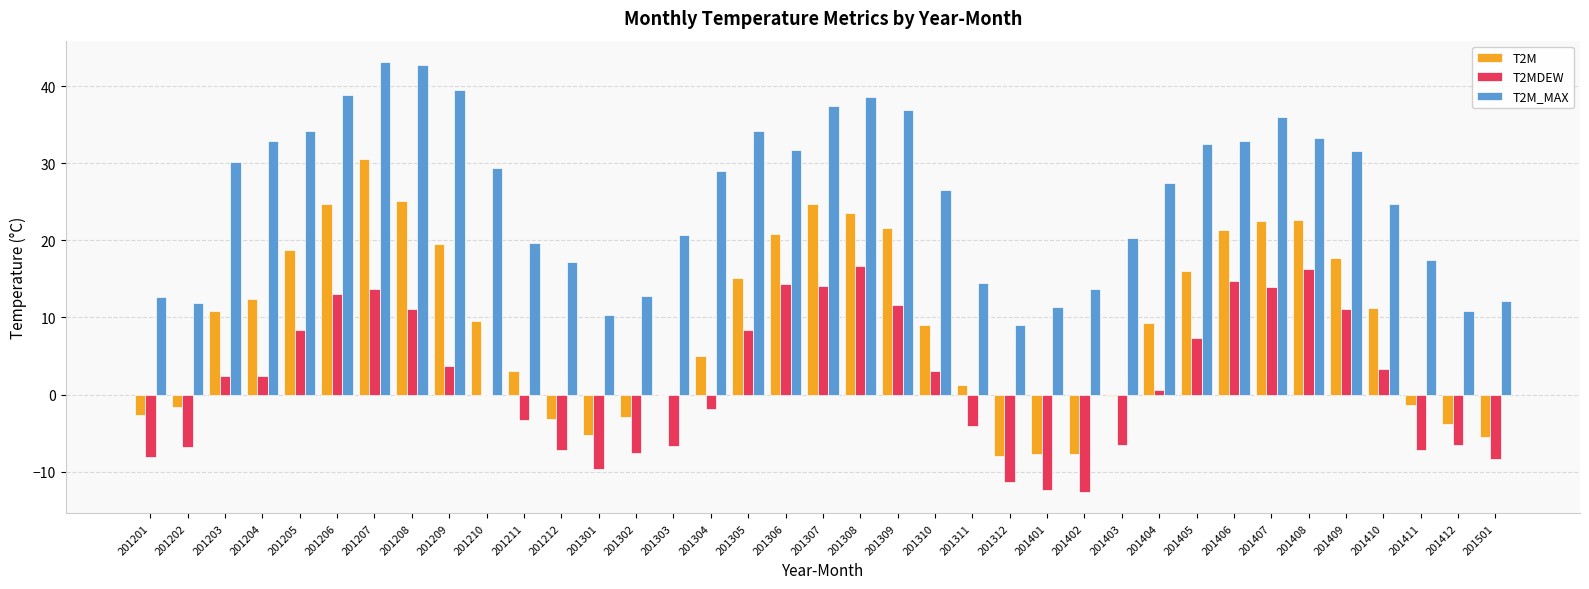

What is the average value of the T2MDEW series?

1.9